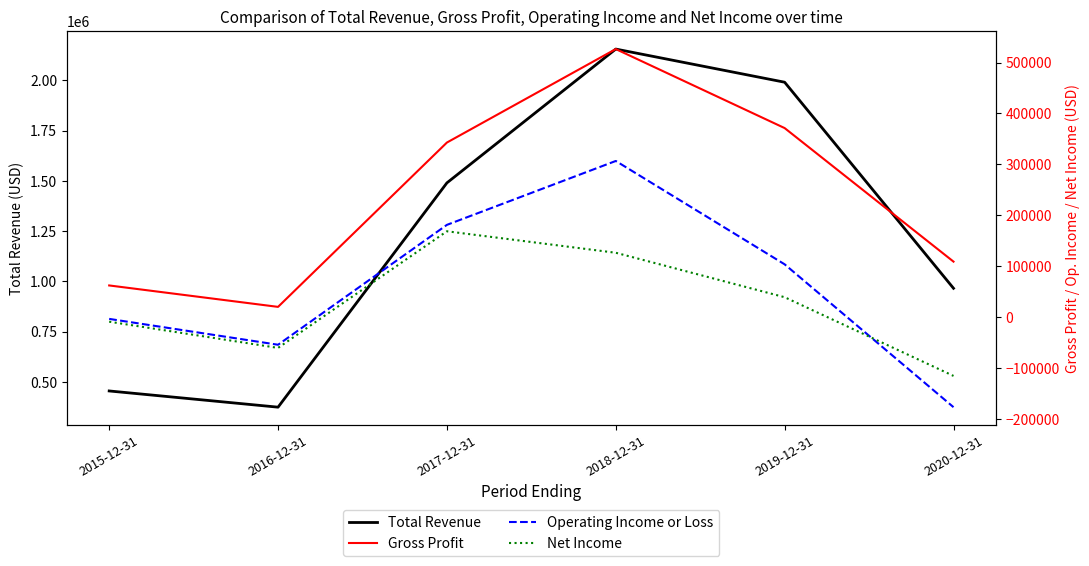

Read the Operating Income or Loss value at 2017-12-31, to the nearest 100.

181100